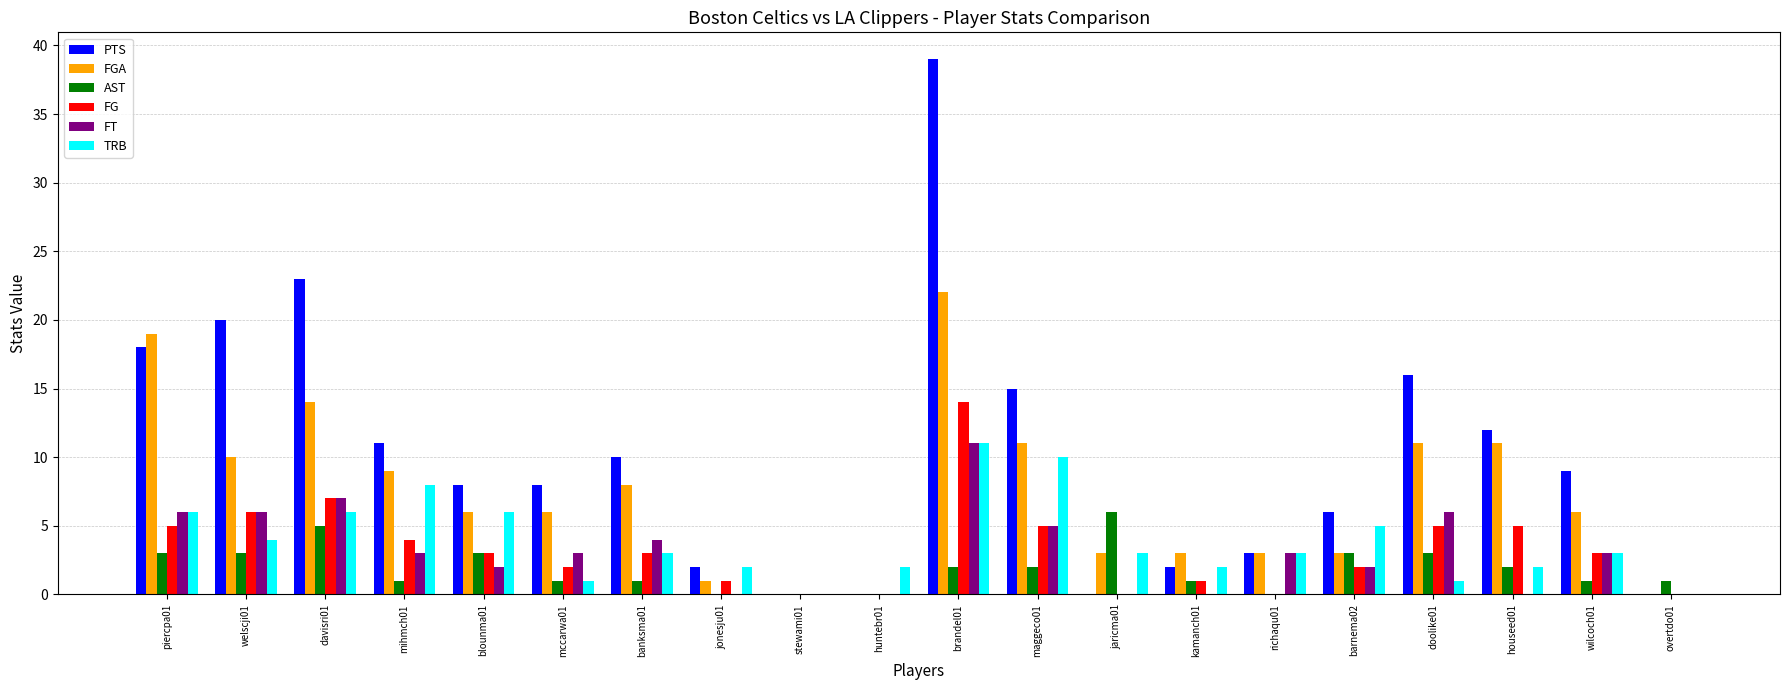

What is the sum of the FG values at maggeco01 and wilcoch01?

8